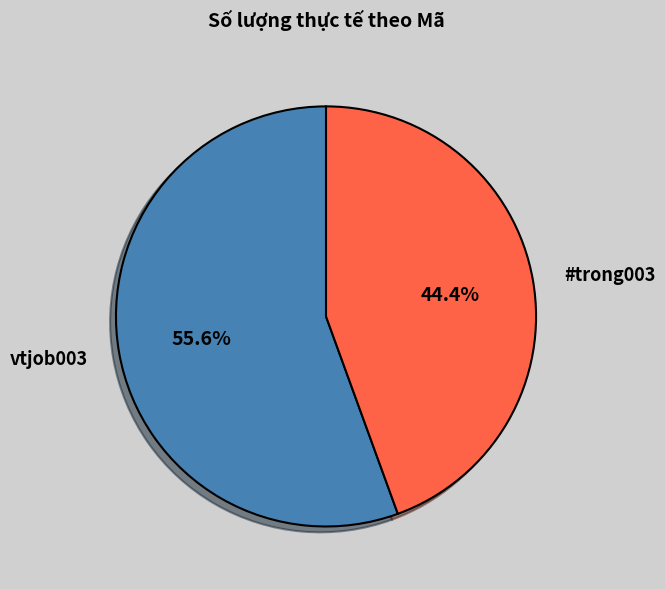

To the nearest percent, what is the average slice percentage?

50%